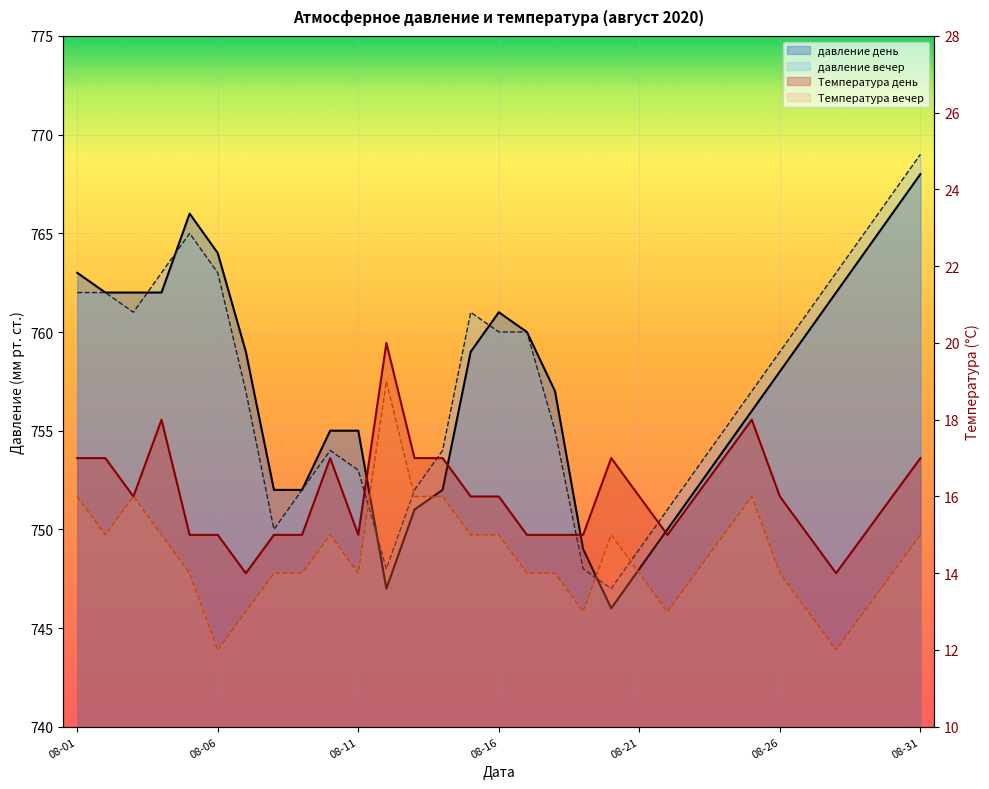

True or false: давление день has a value of 760 at 2020-08-17.

True